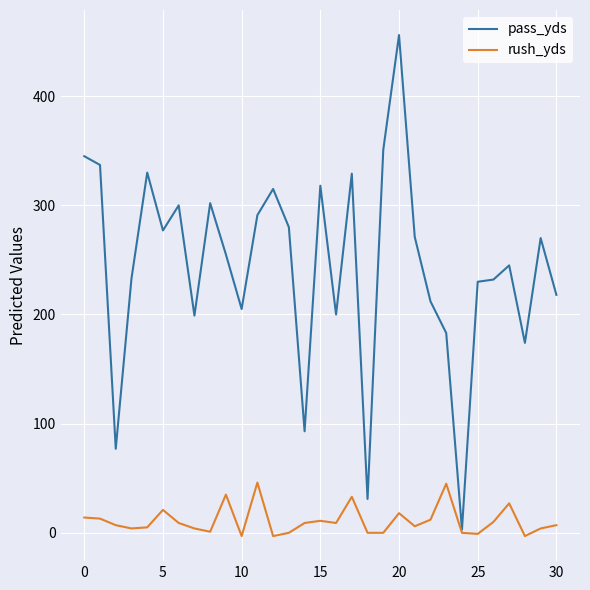

Which series has the largest range (max minus min)?

pass_yds